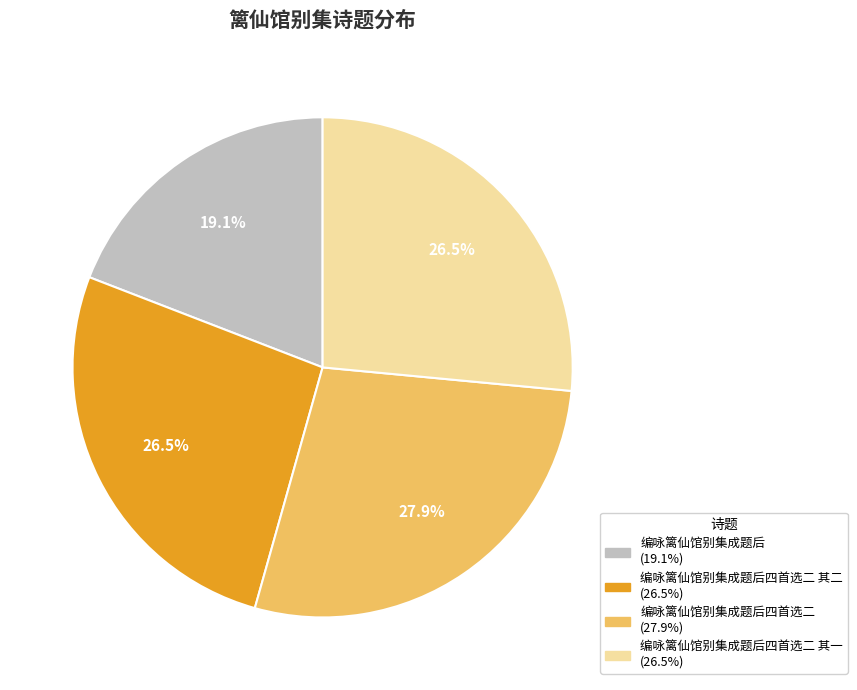

How many slices are in this pie chart?

4